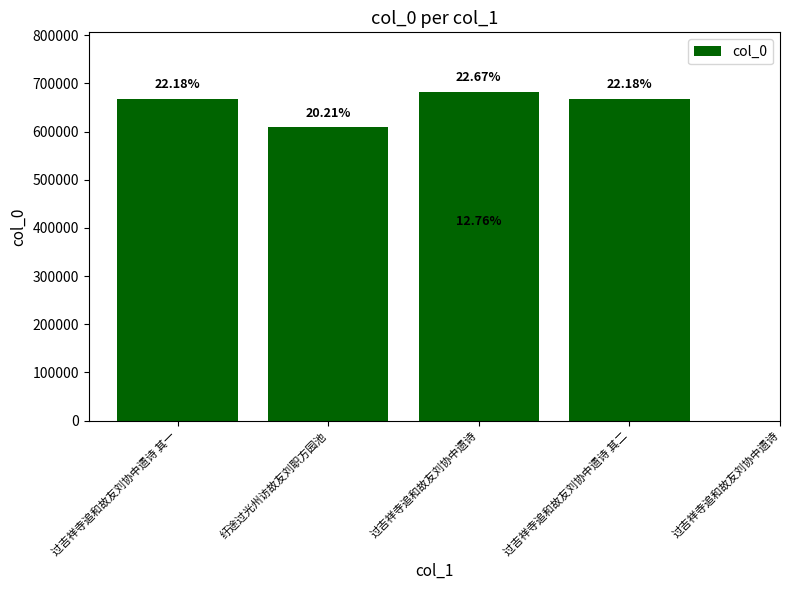

What is the smallest value displayed?

384439